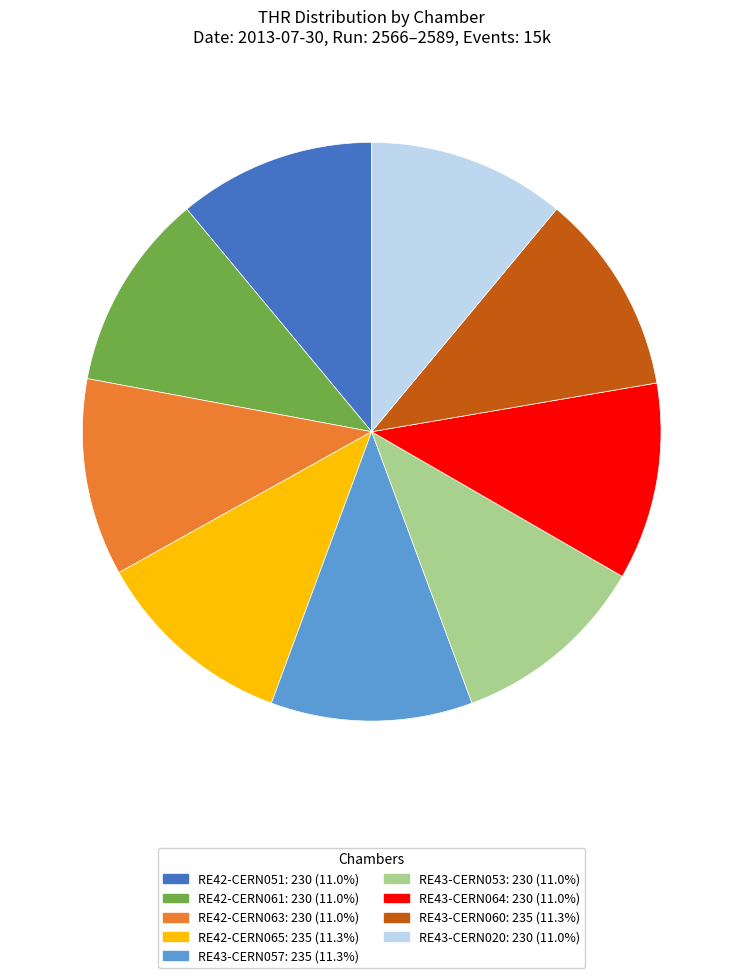

Is RE43-CERN053 the majority of the pie?

No